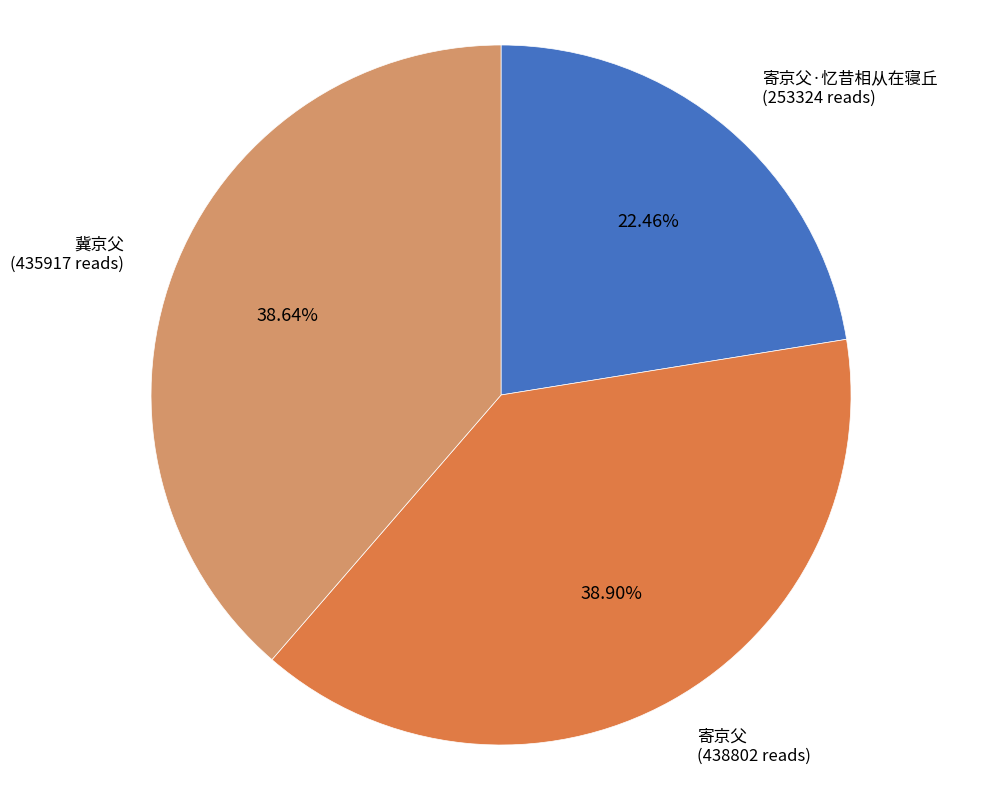

Does any single category account for the majority?

No